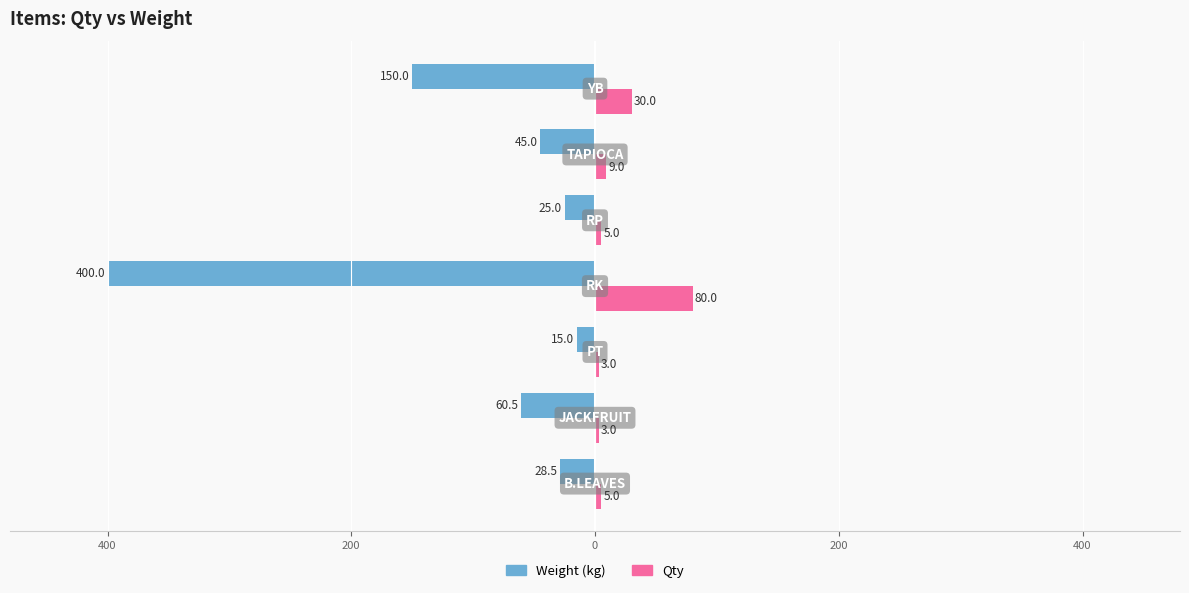

How many groups of bars are there?

7